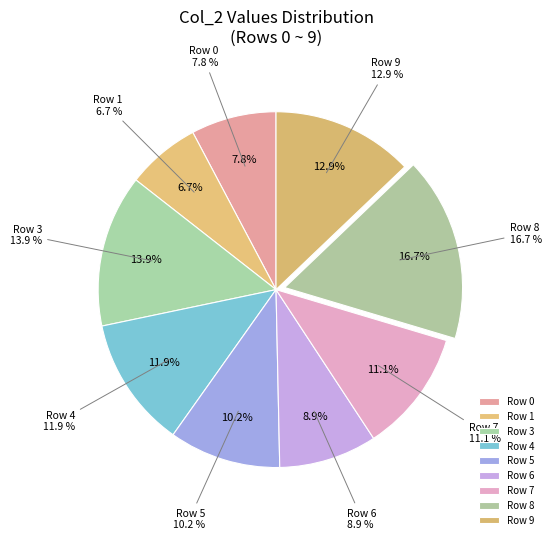

What percentage is the 8 slice, to the nearest percent?

17%